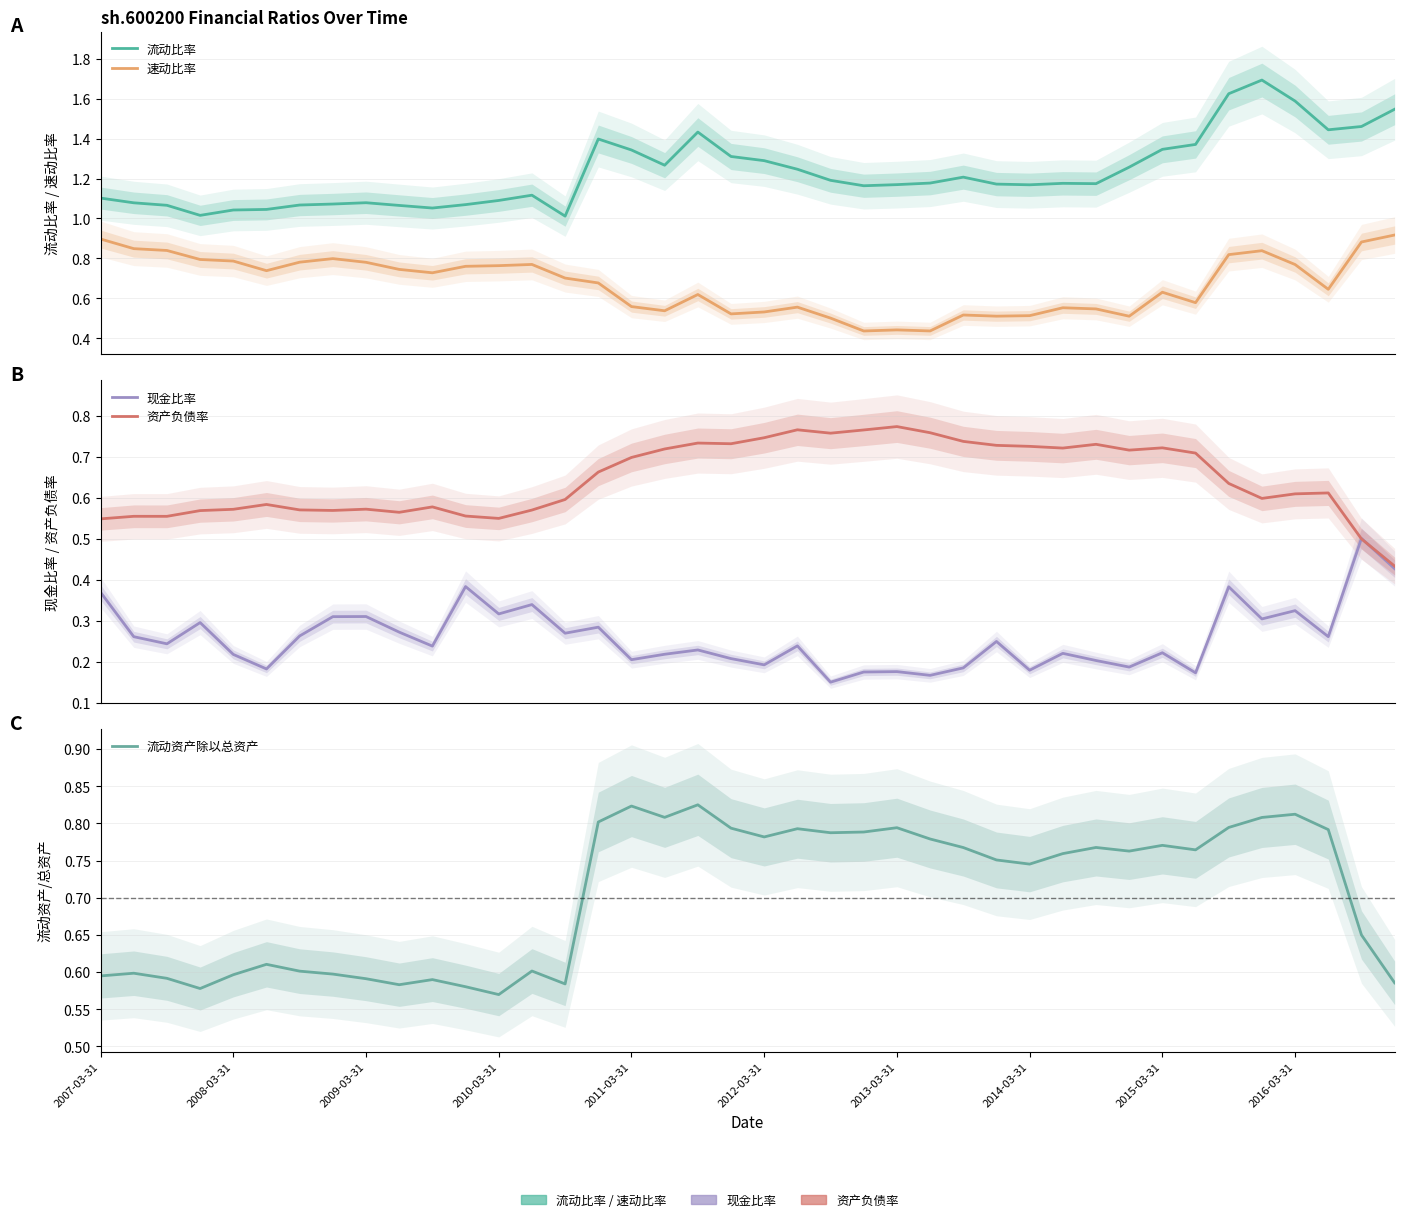

Between which two adjacent categories do 资产负债率 and 流动资产除以总资产 first intersect?

13 and 14